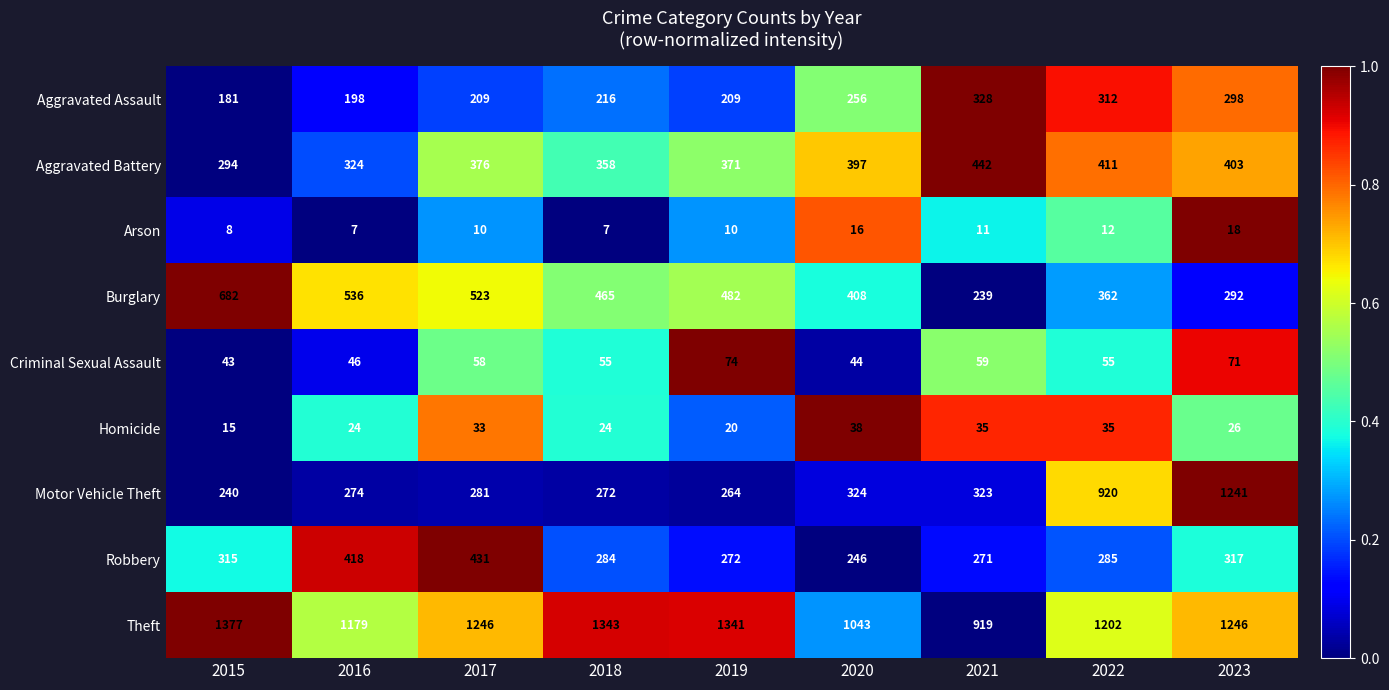

At 2023, list the series in order from smallest to largest.

Arson, Homicide, Criminal Sexual Assault, Burglary, Aggravated Assault, Robbery, Aggravated Battery, Motor Vehicle Theft, Theft